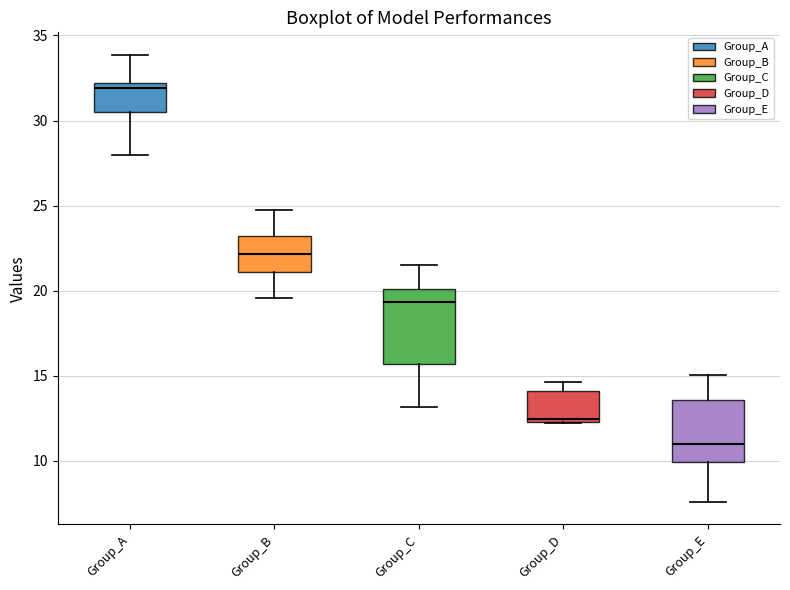

Which box is the tallest, from its lower edge to its upper edge?

Group_C